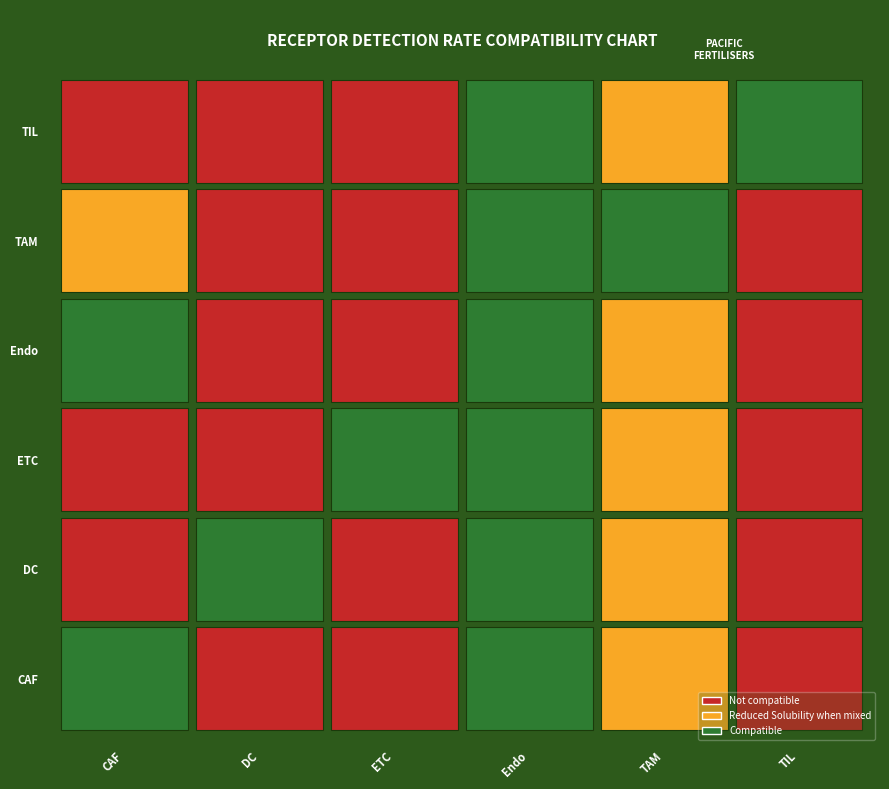

Rank the categories by TAM value from highest to lowest.

Endo, TAM, CAF, ETC, DC, TIL